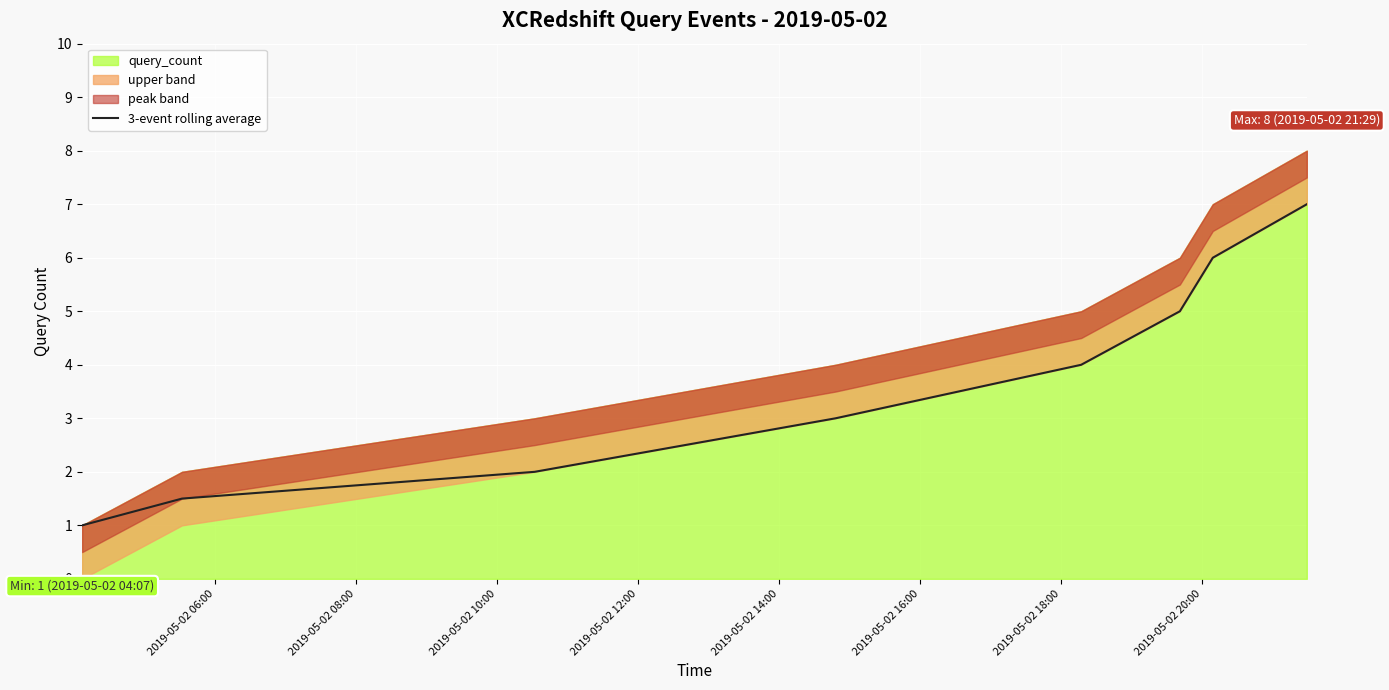

True or false: the data shows 4.8 at 2019-05-02 20:00.

False